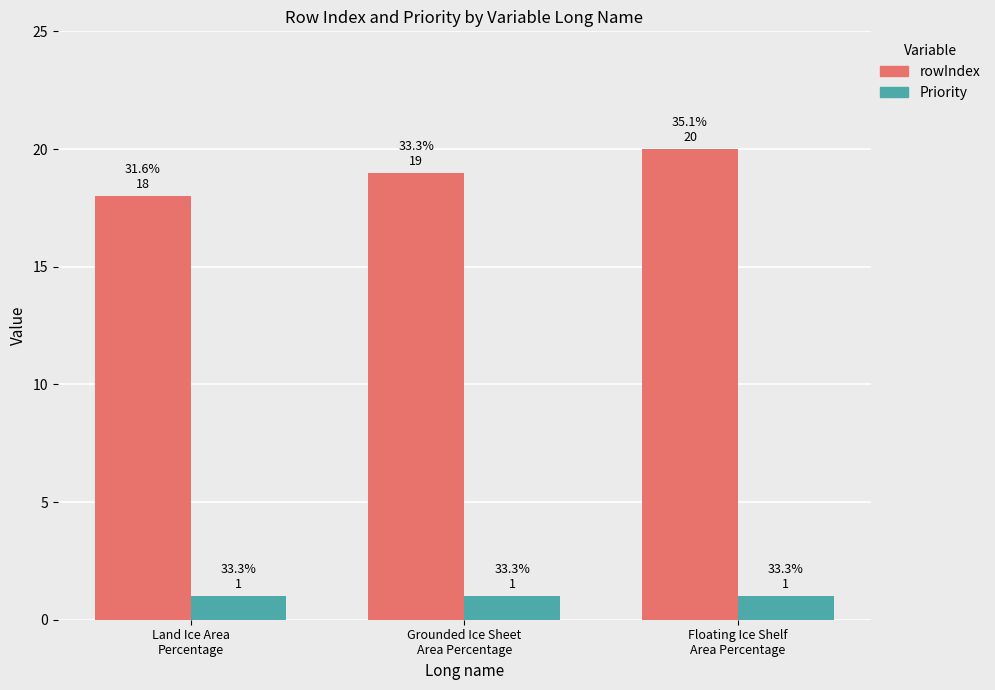

Are the bars grouped side by side (vs. stacked)?

Yes